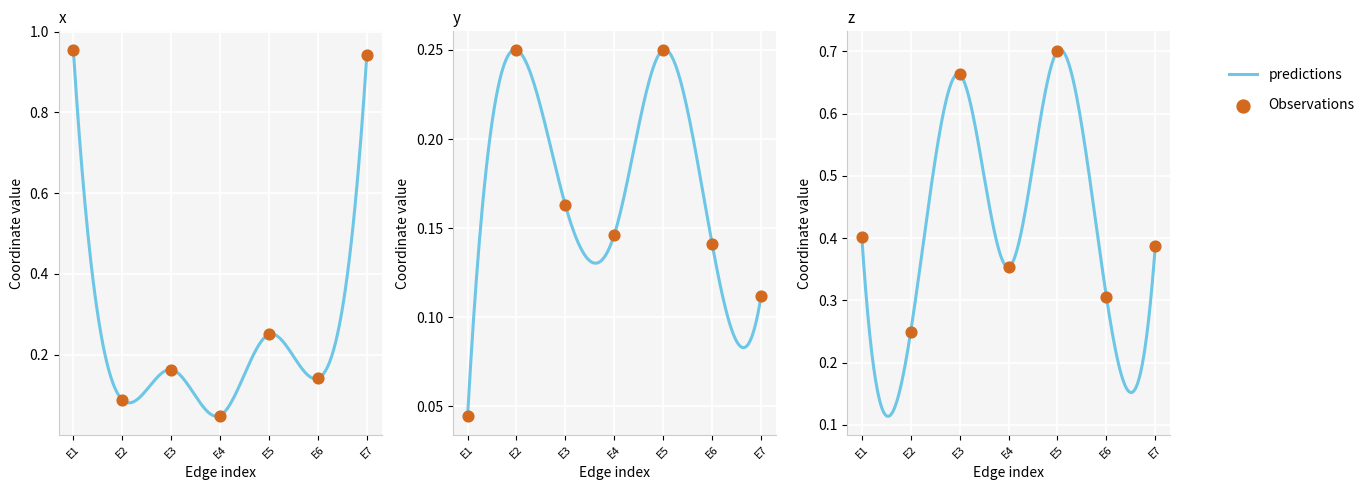

Which series reaches the maximum Y coordinate?

x